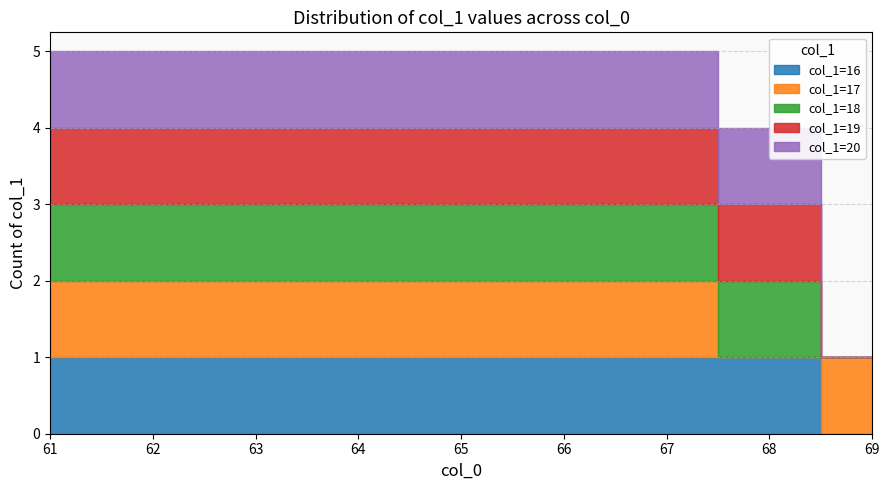

The value at 22 is 26. True or false?

False